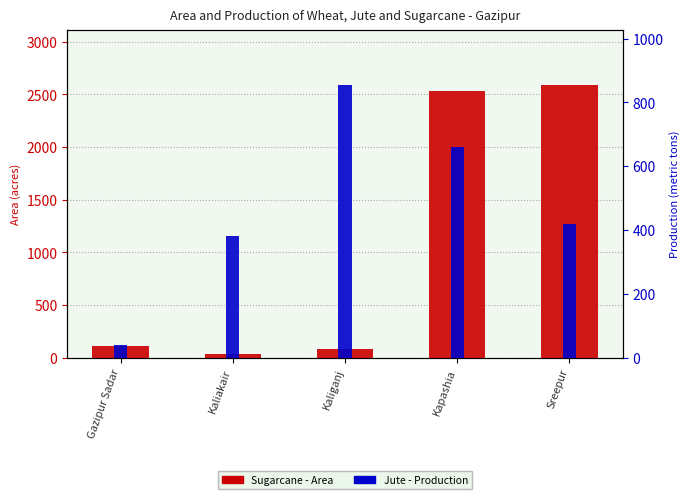

Which category has the highest value across all series?

Sreepur